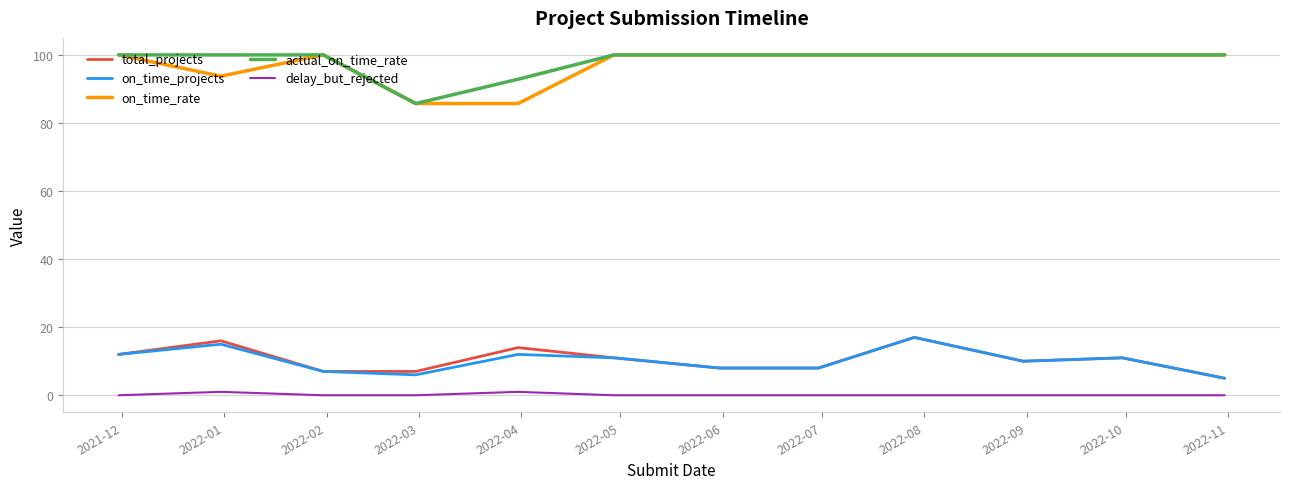

True or false: actual_on_time_rate and total_projects intersect in this chart.

False